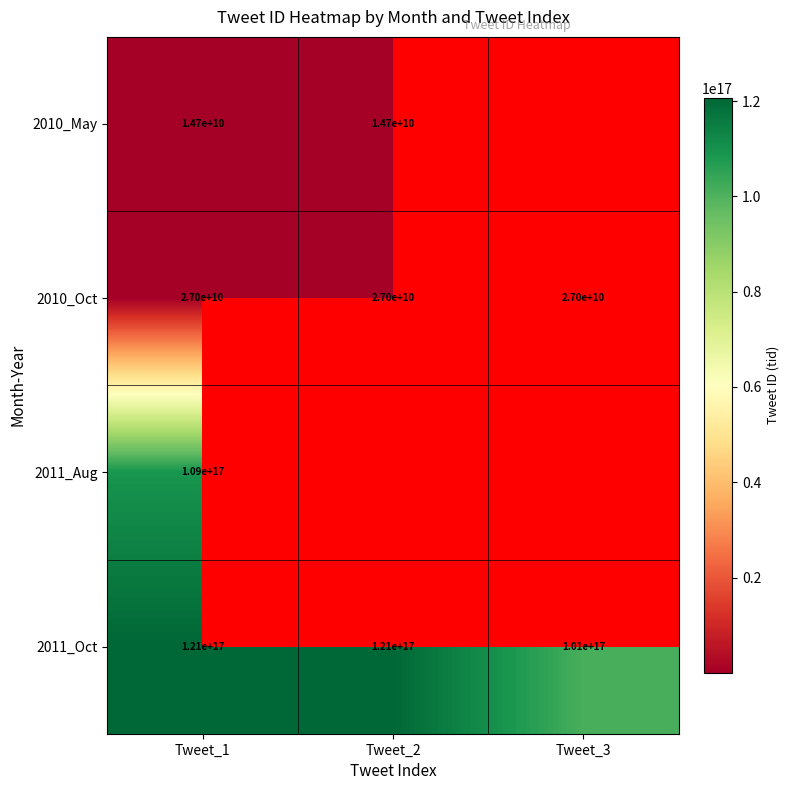

What is the difference between the highest and lowest values at Tweet_2?

120693261102375152.0